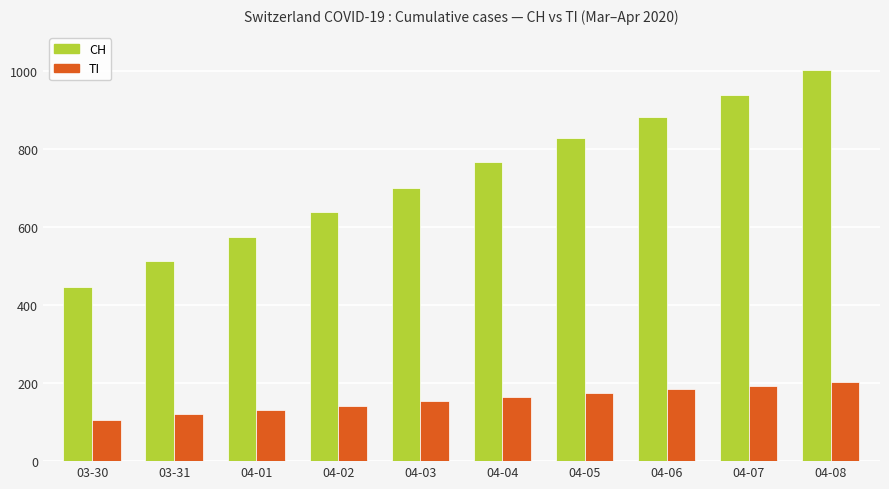

Which series has the largest range (max minus min)?

CH